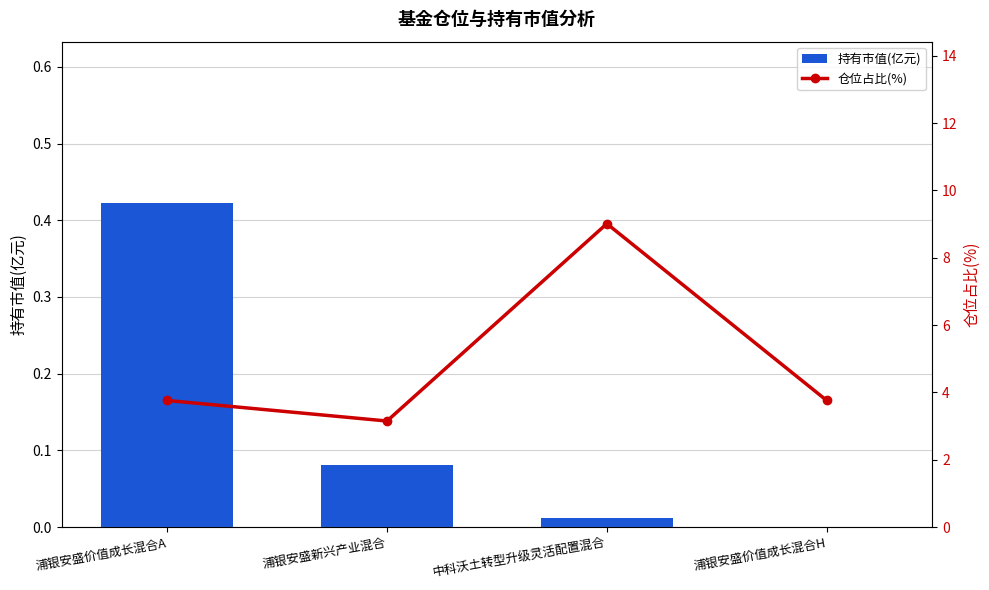

At 浦银安盛新兴产业混合, list the series in order from smallest to largest.

持有市值(亿元), 仓位占比(%)